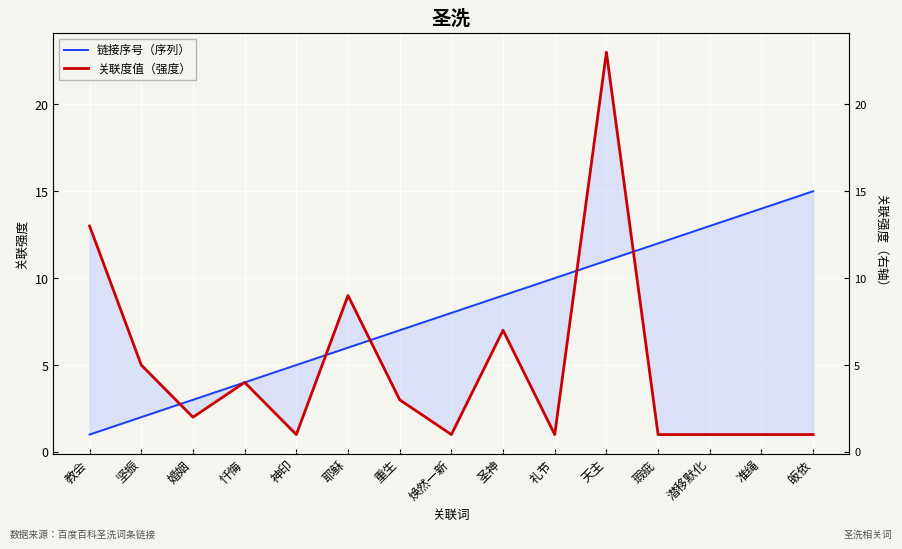

What is the value of the 关联度值（强度） point at the 10th from the left?

1